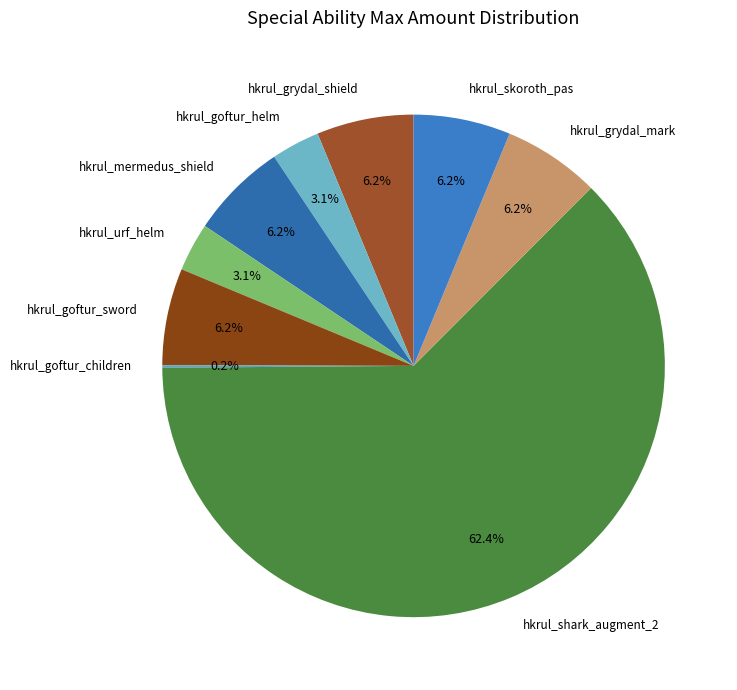

Which category has the biggest portion of the pie?

hkrul_shark_augment_2